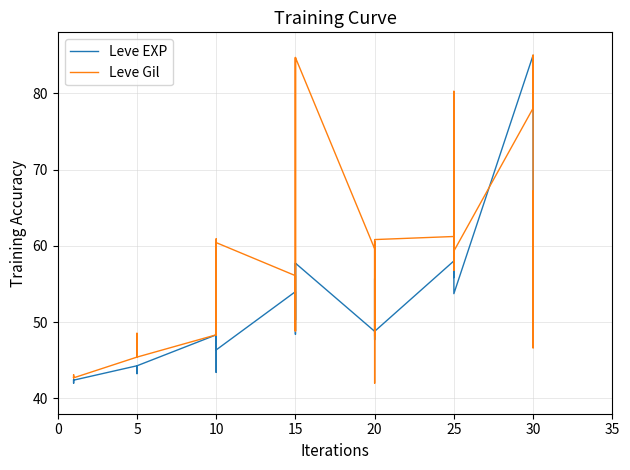

How many series are shown in this chart?

2